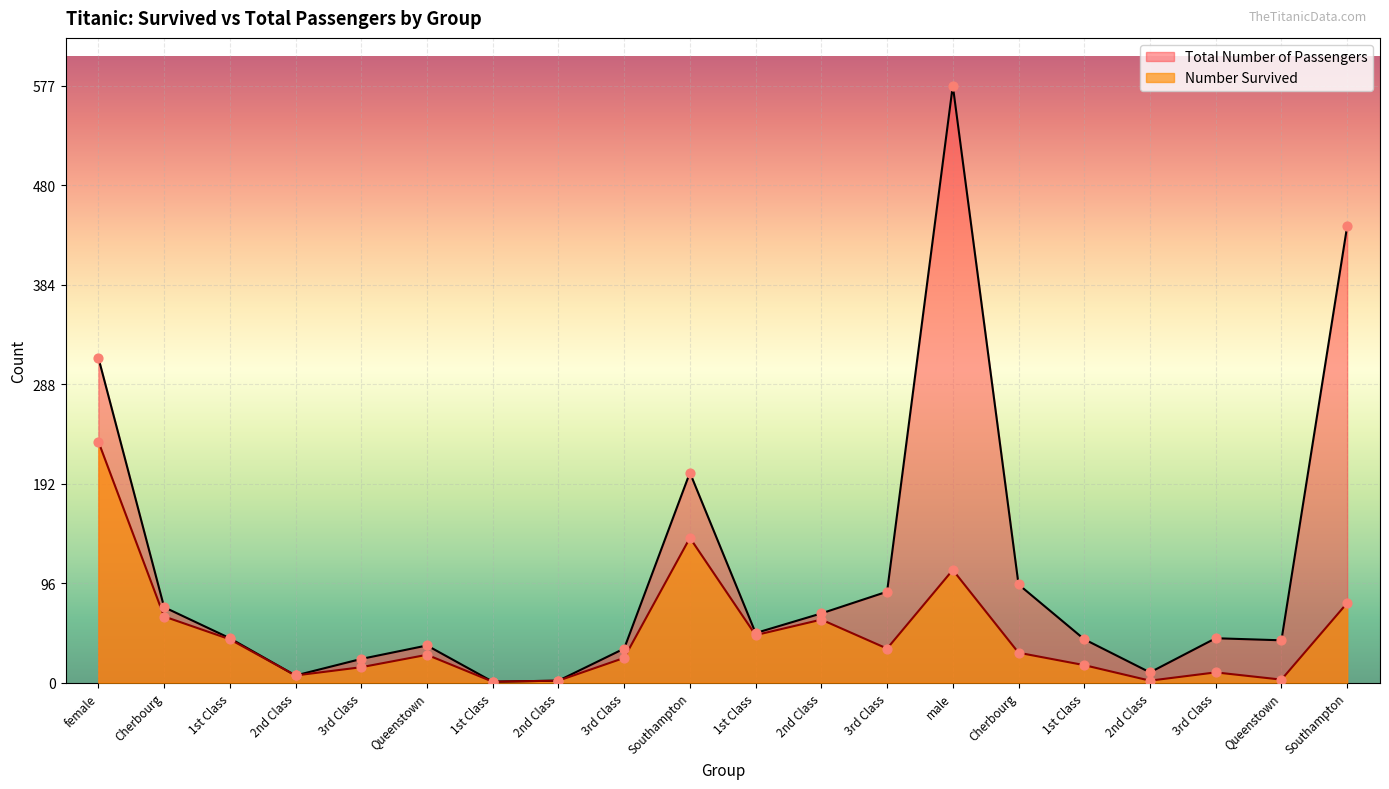

At which category is the sum across all series the highest?

male